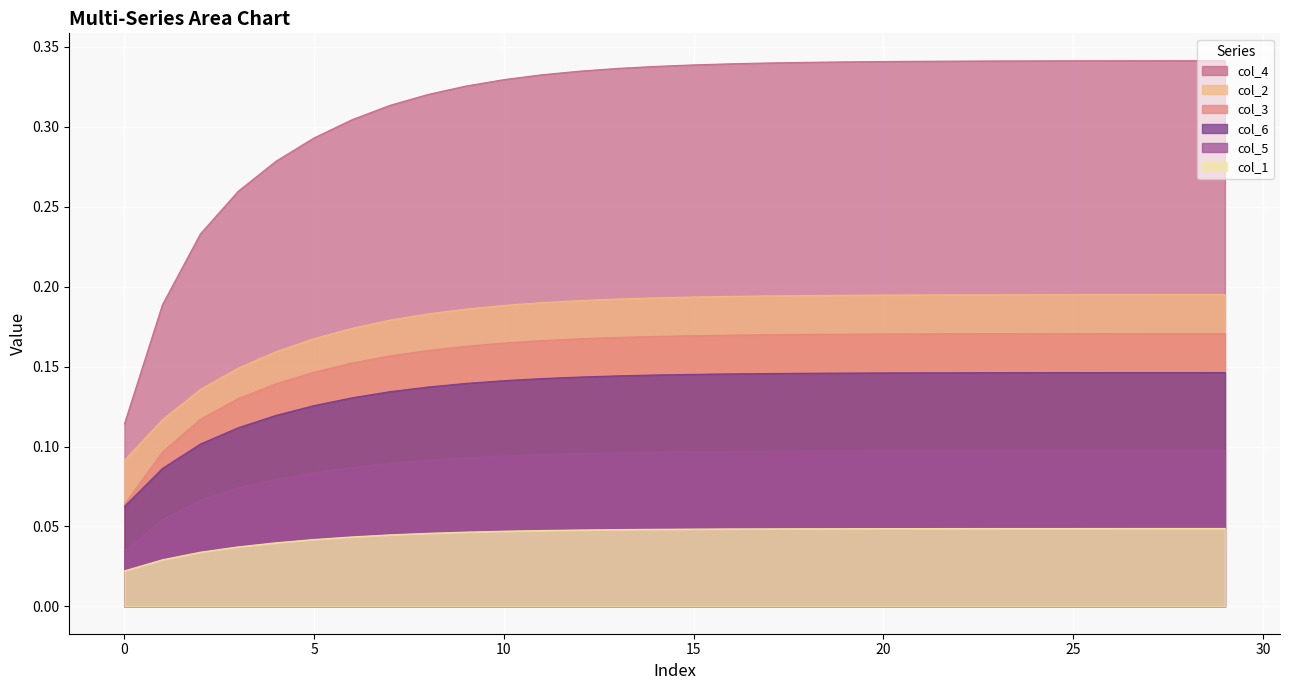

Between 23 and 28, which series saw the biggest shift?

col_4